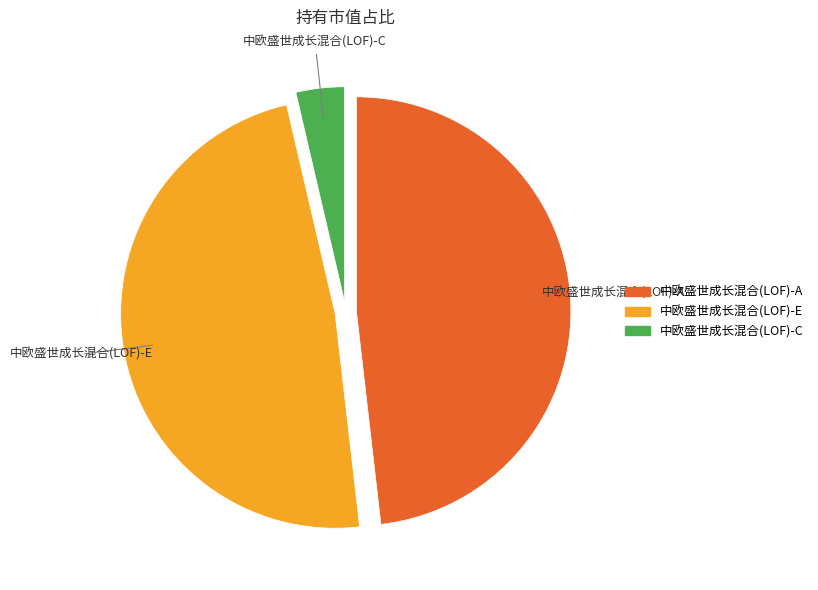

Does 中欧盛世成长混合(LOF)-E account for over 50% of the chart?

No